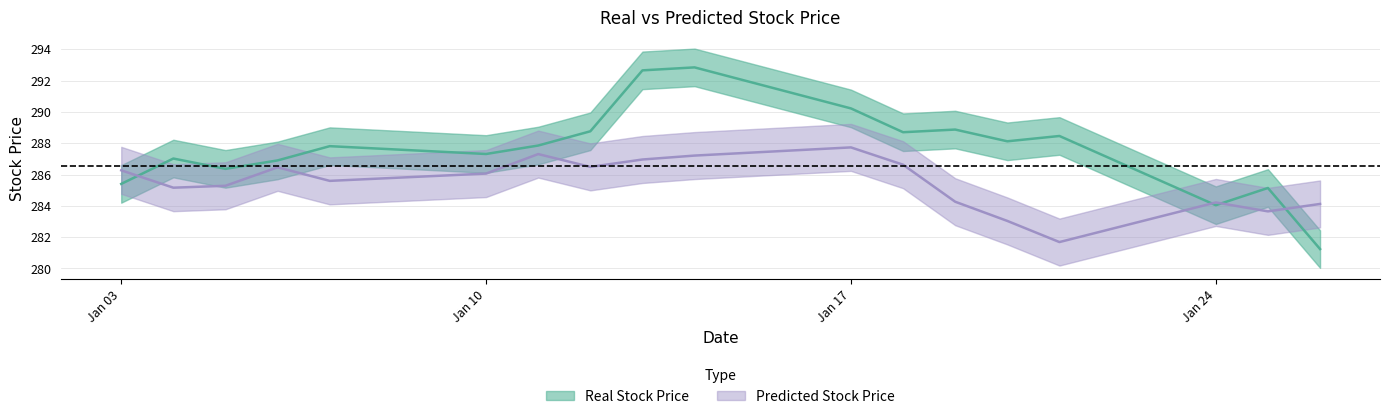

How many interior local peaks does the Real Stock Price series have?

6